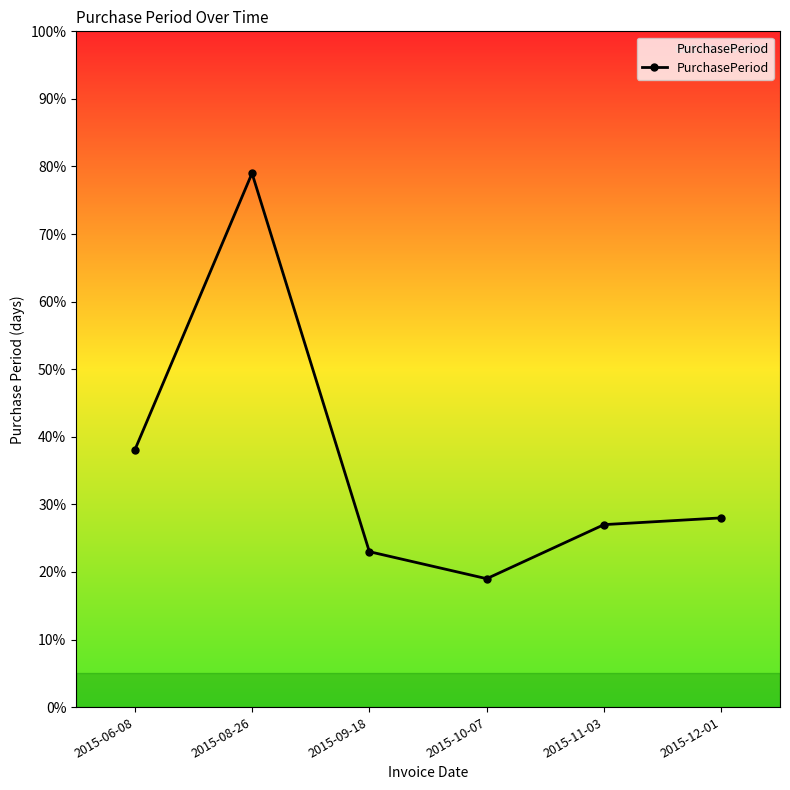

Which category has the highest value across all series?

2015-08-26